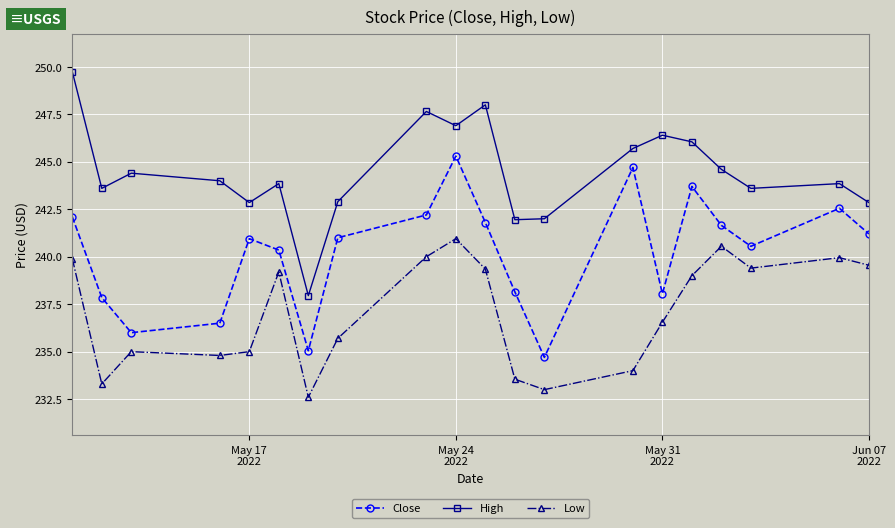

What is the value of the Low point at the 1st from the left?

239.9